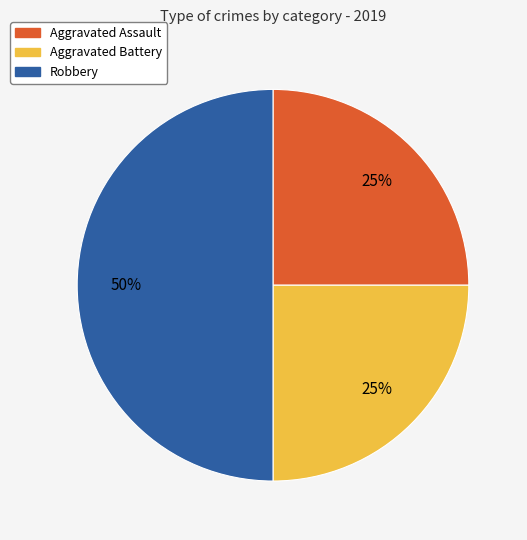

To the nearest percent, what is the combined percentage of Robbery and Aggravated Battery?

75%